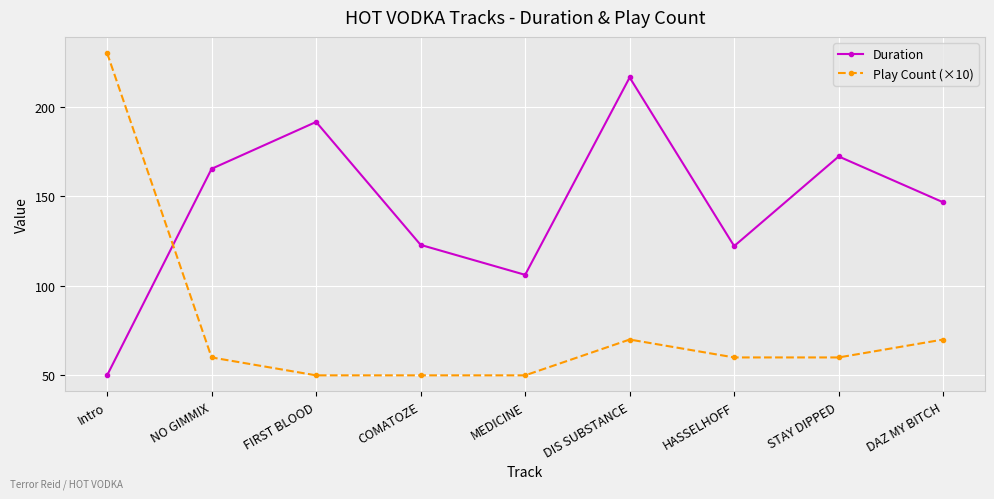

True or false: Play Count (×10) has a value of 50.0 at COMATOZE.

True